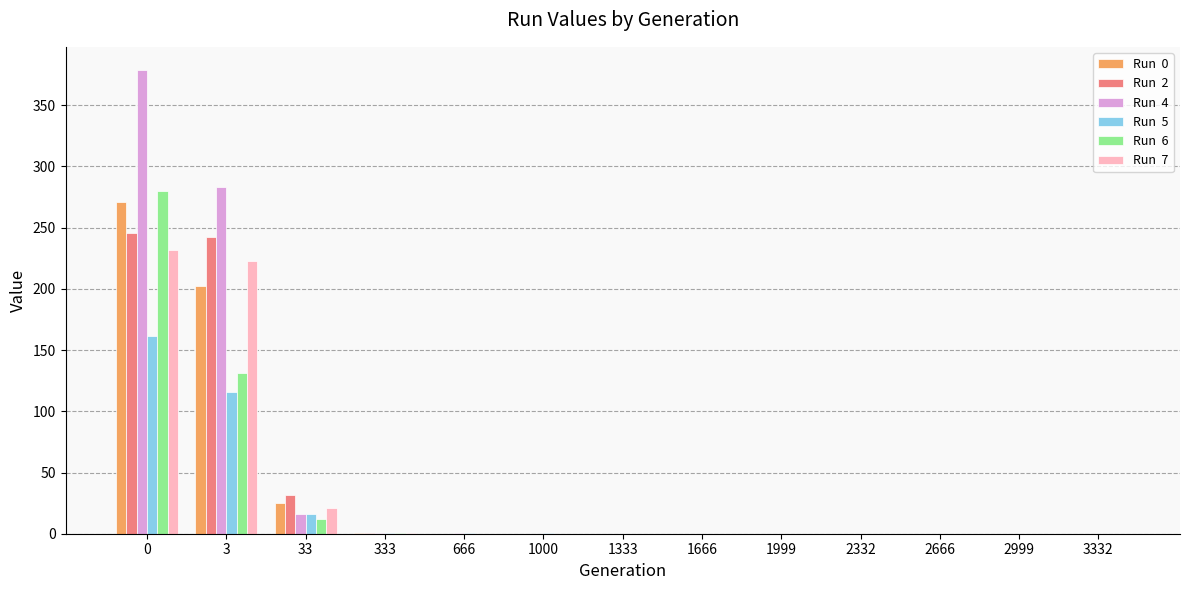

What is the total value across all series at 33?

123.1